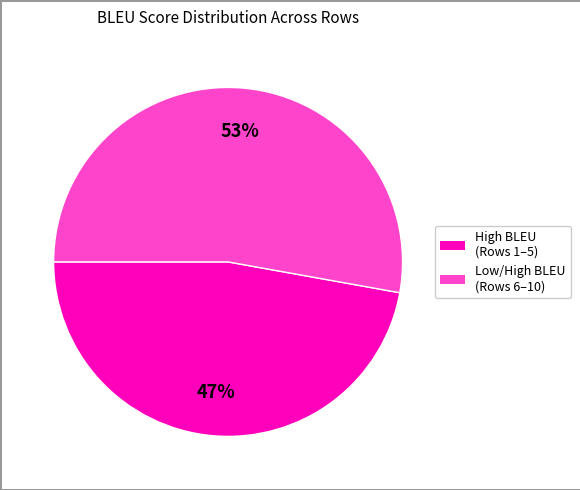

Count the number of slices in the pie.

2